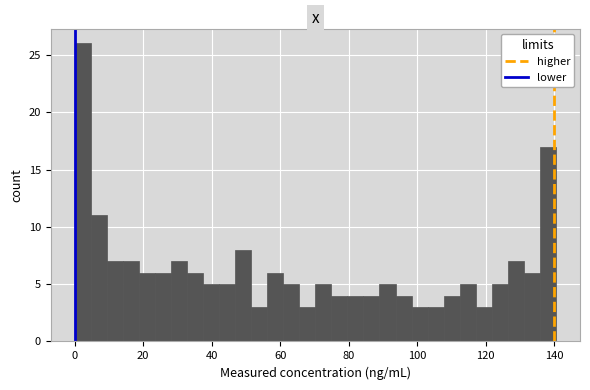

Read against the x-axis, roughly where is the centre of the tallest bar?

2